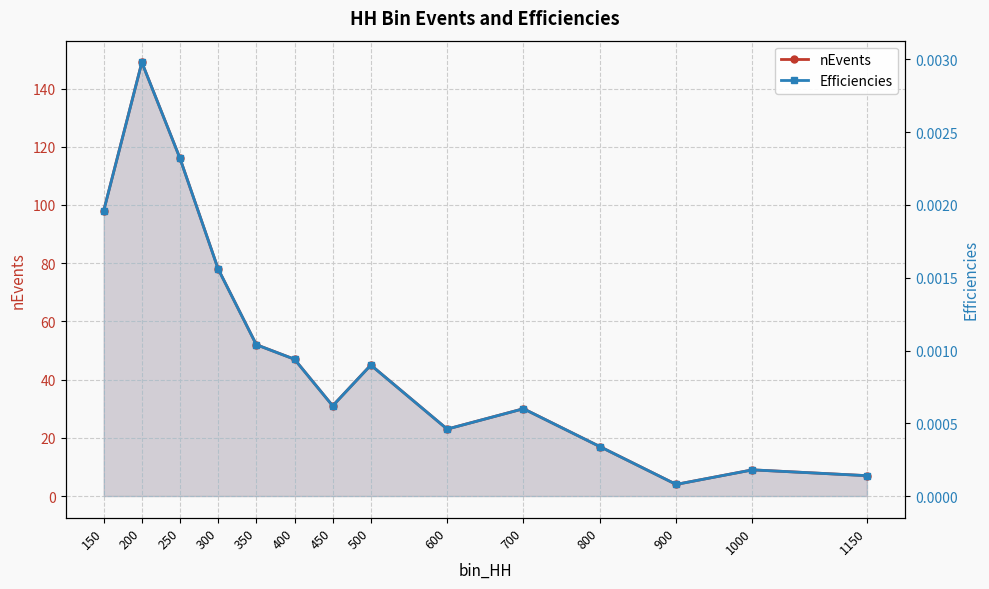

Between 600 and 700, which series saw the biggest shift?

nEvents